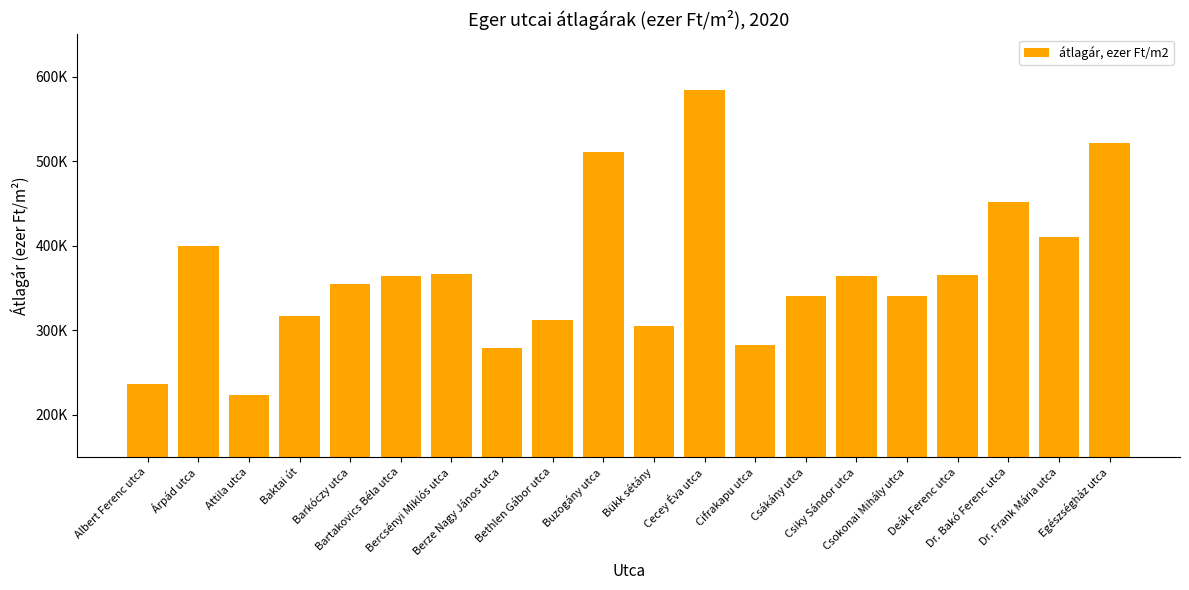

Does the chart contain any negative values?

No